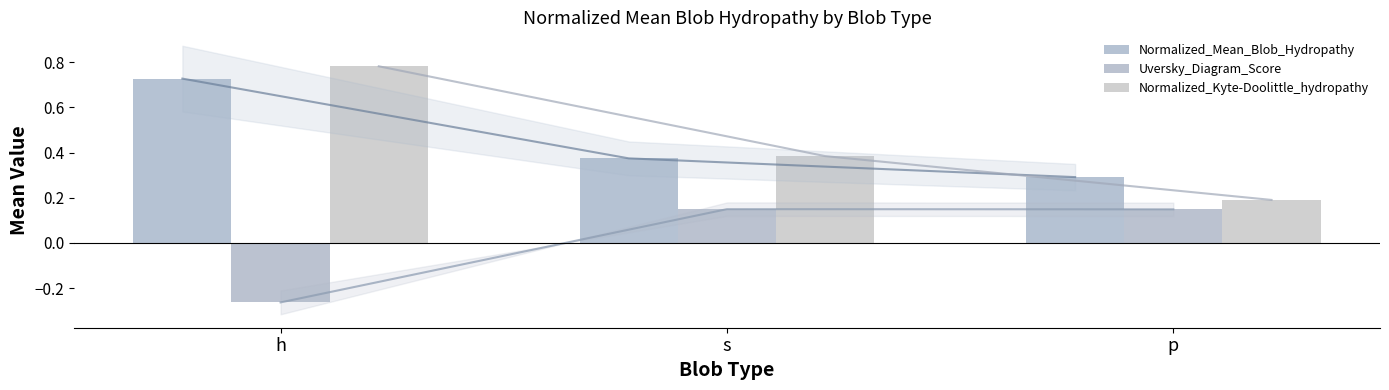

Count the number of categories in the chart.

3